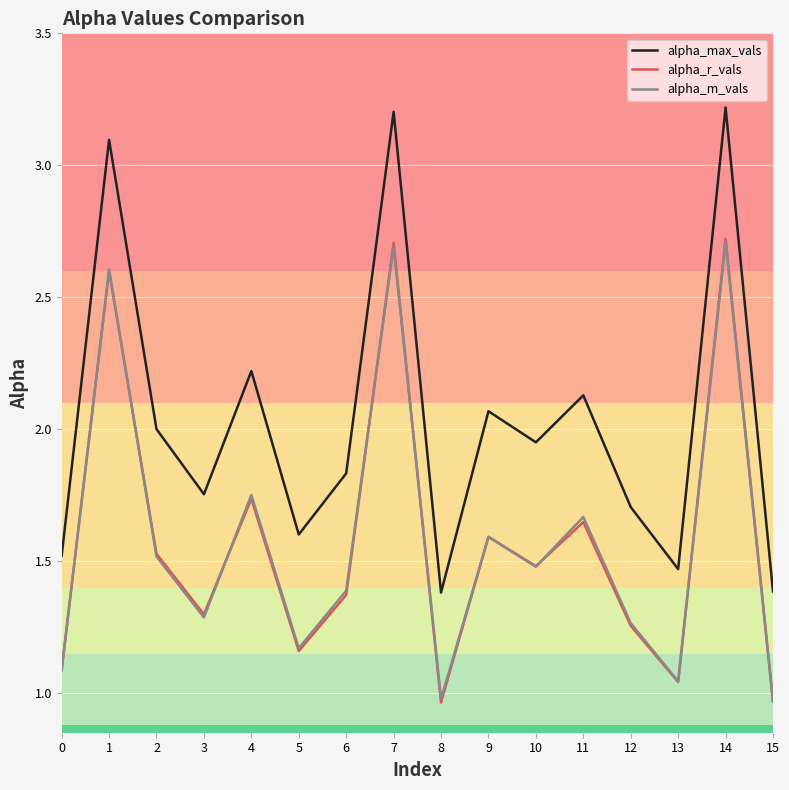

True or false: alpha_r_vals and alpha_max_vals cross at least once.

False